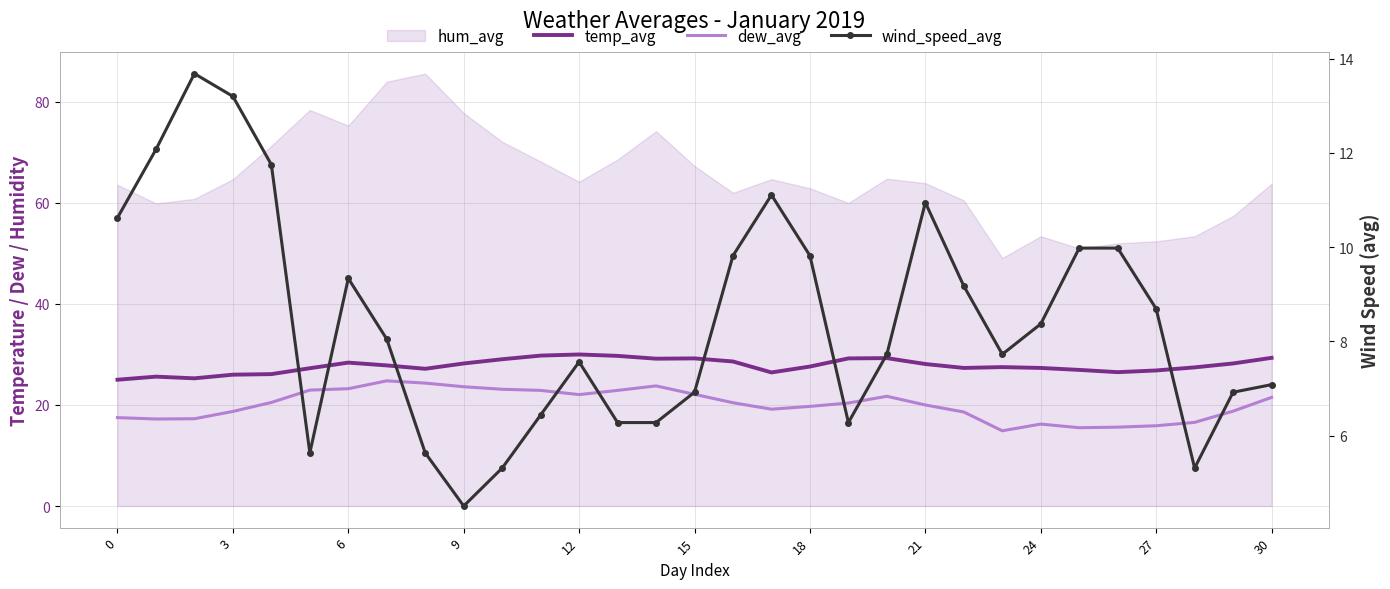

True or false: wind_speed_avg and dew_avg cross at least once.

False